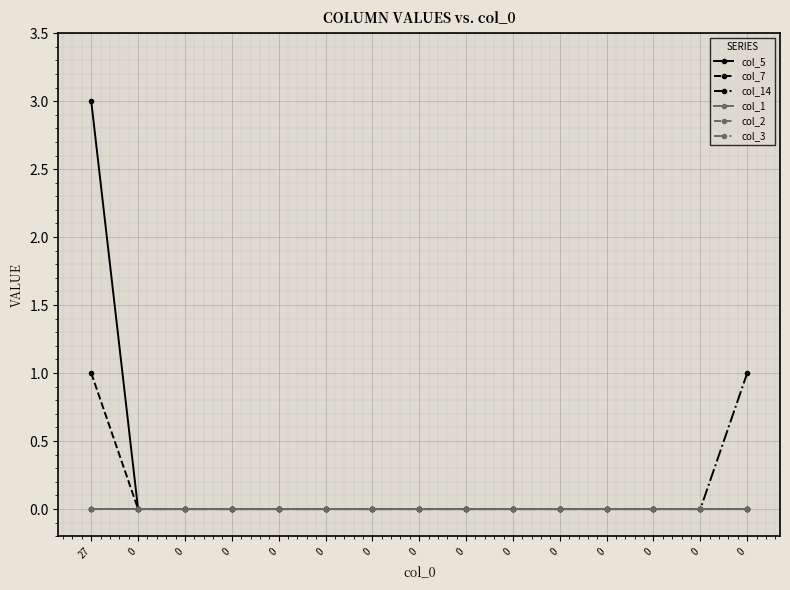

True or false: col_2 and col_5 intersect in this chart.

False